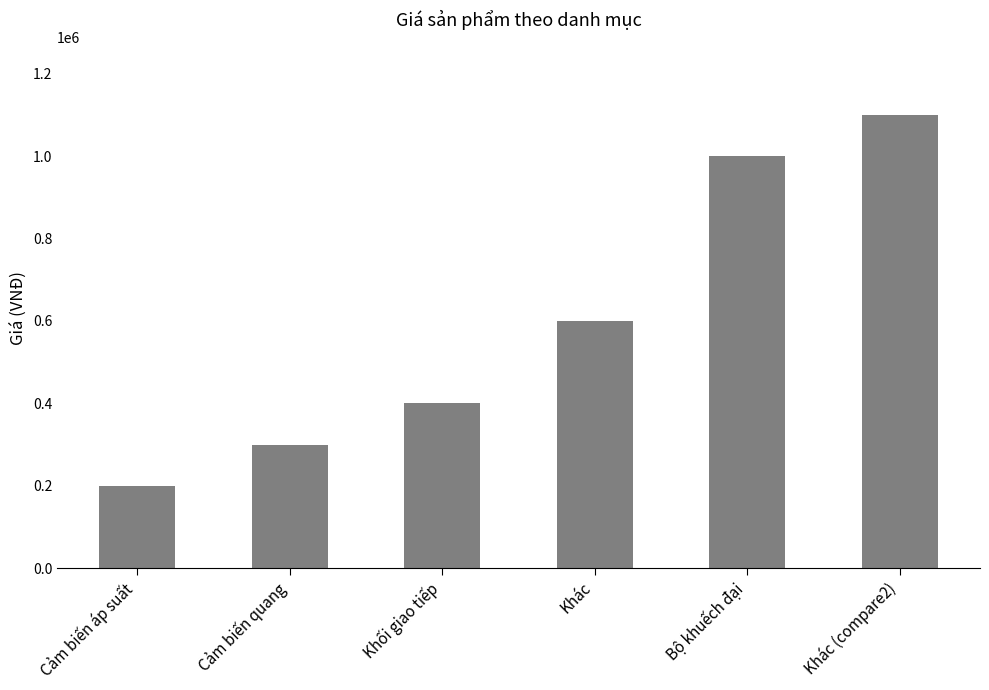

The value at Khối giao tiếp is 192968. True or false?

False